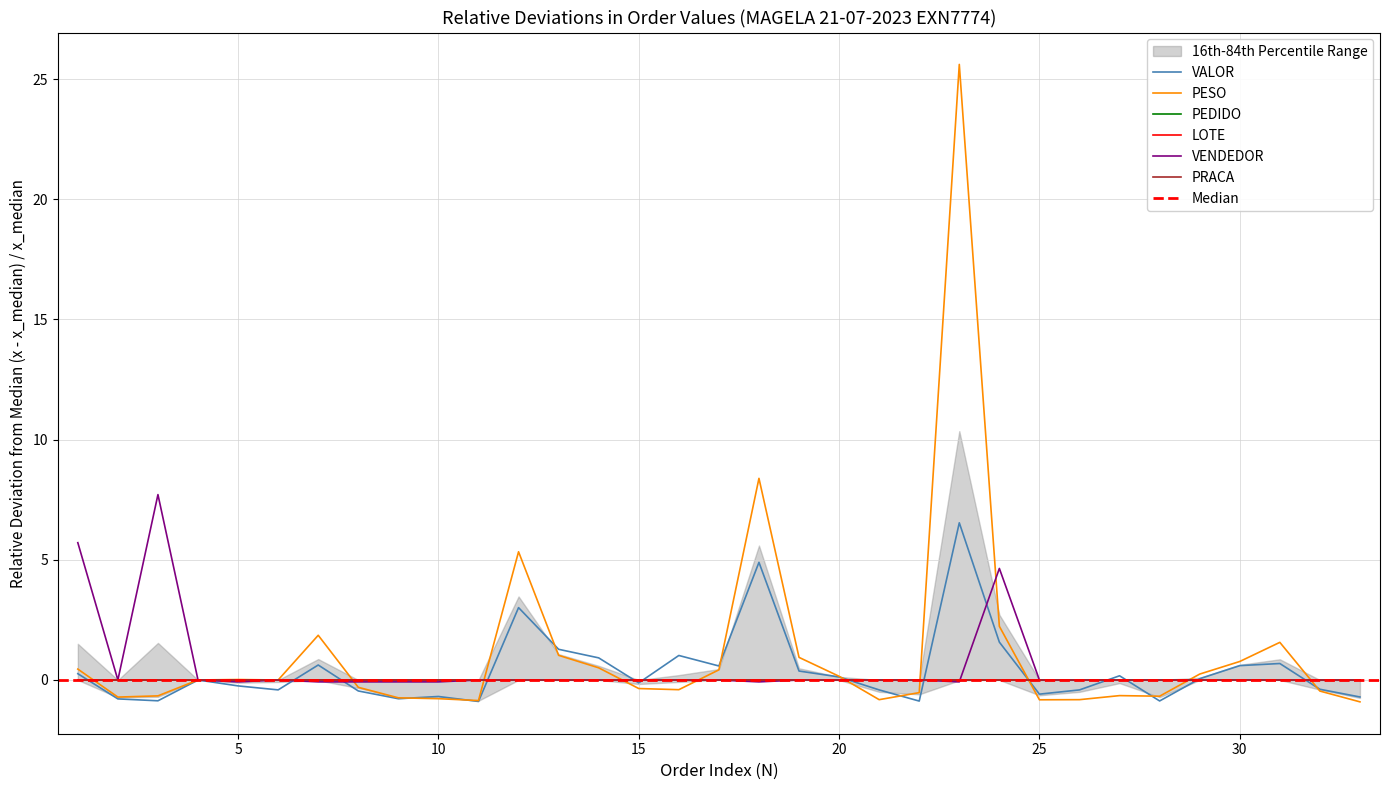

The PESO series shows -0.4 at 15. True or false?

True